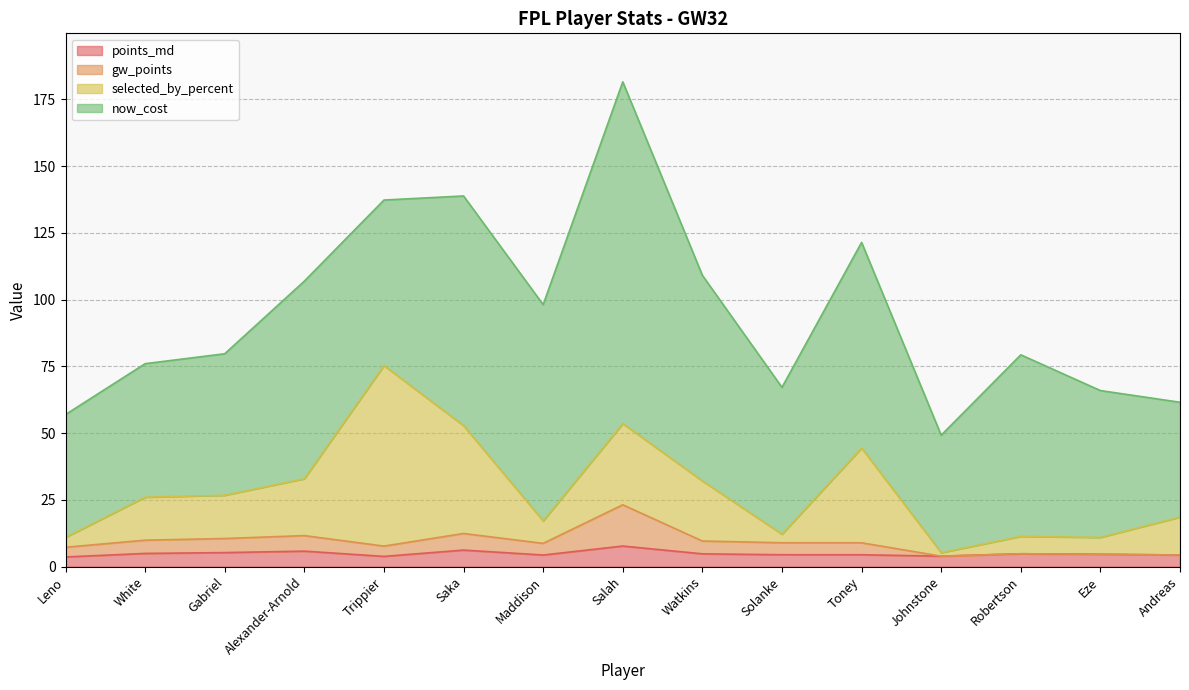

The value of points_md at Trippier is 2.5. True or false?

False